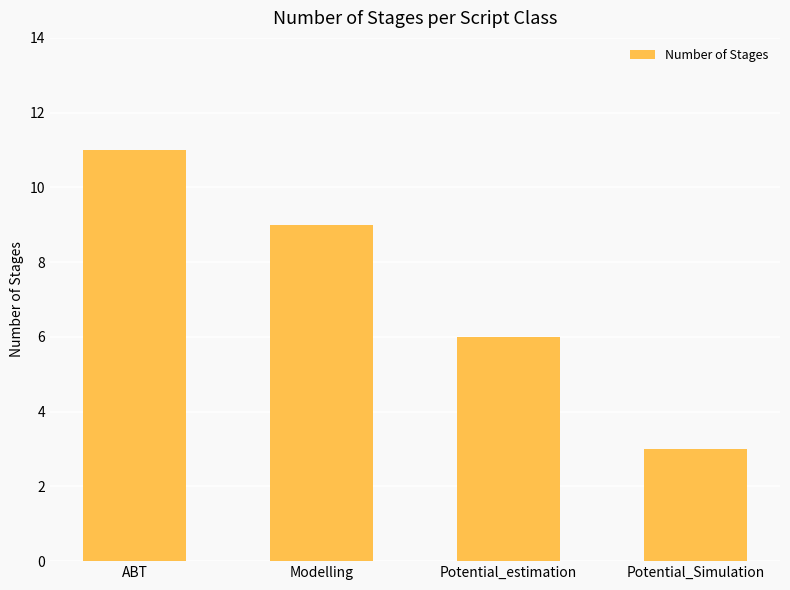

Reading left to right, what are all the values shown in this chart?

11	9	6	3